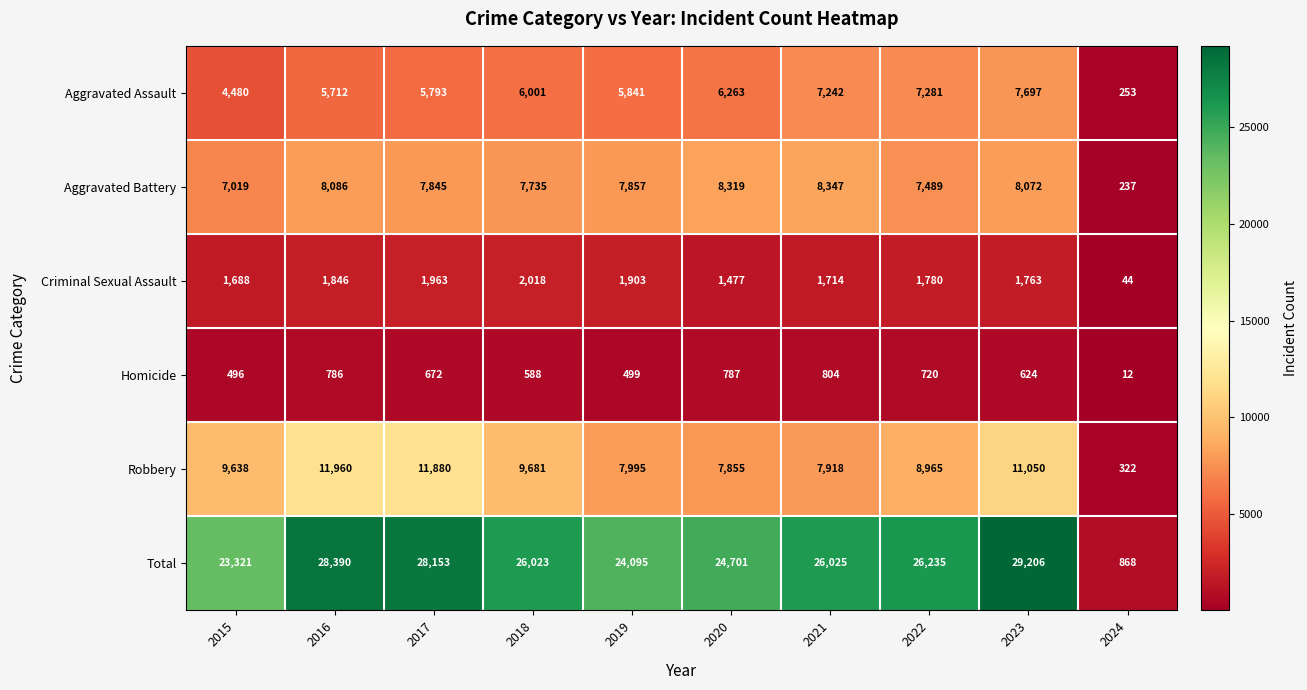

Which series has the widest spread of values?

Total